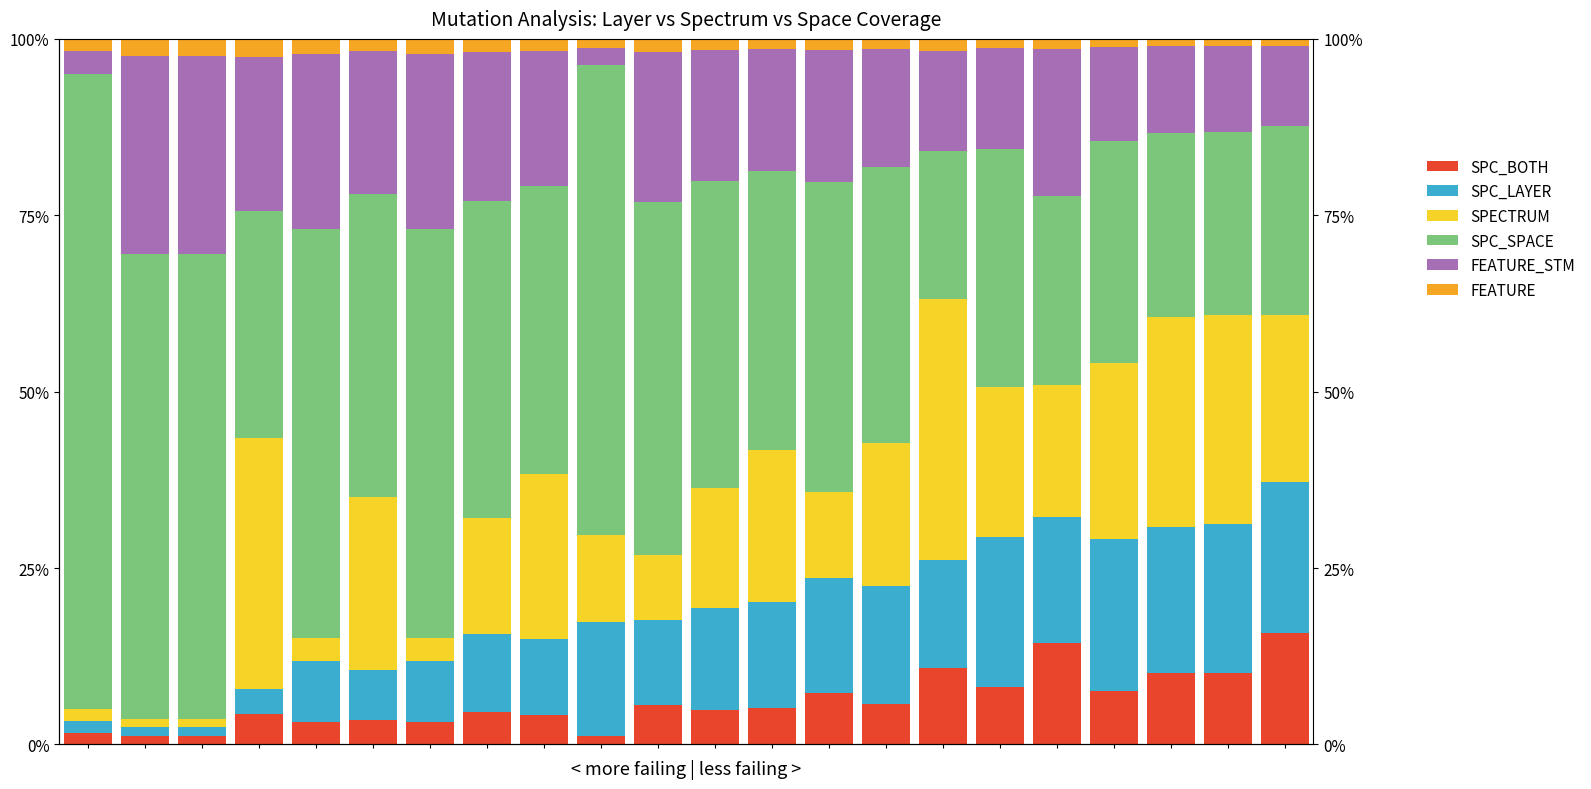

What is the lowest value of the SPECTRUM series?

1.2